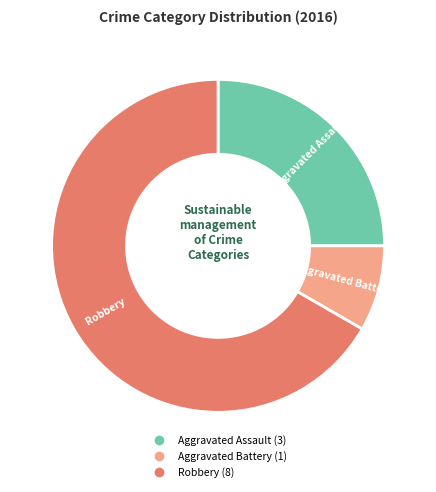

What is the majority slice?

Robbery